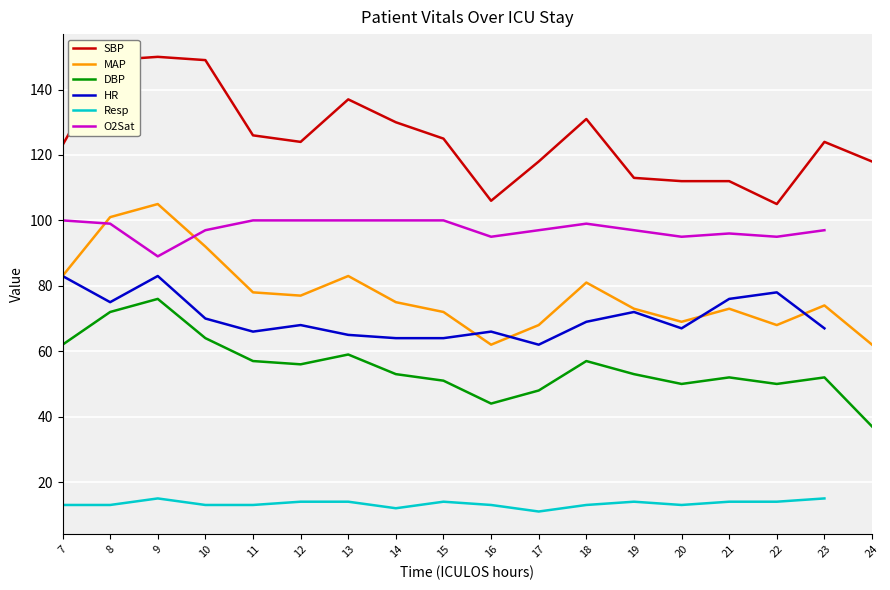

What is the difference between the MAP values at 8 and 15?

29